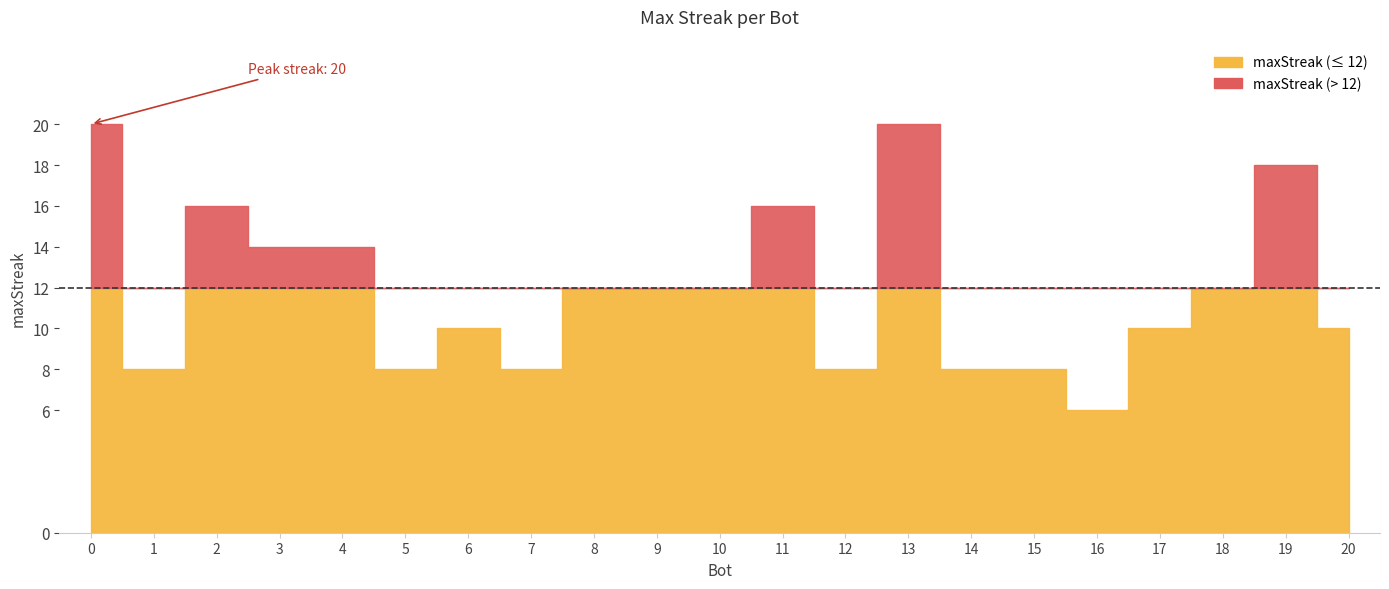

What is the value of the 9th point from the left?

12